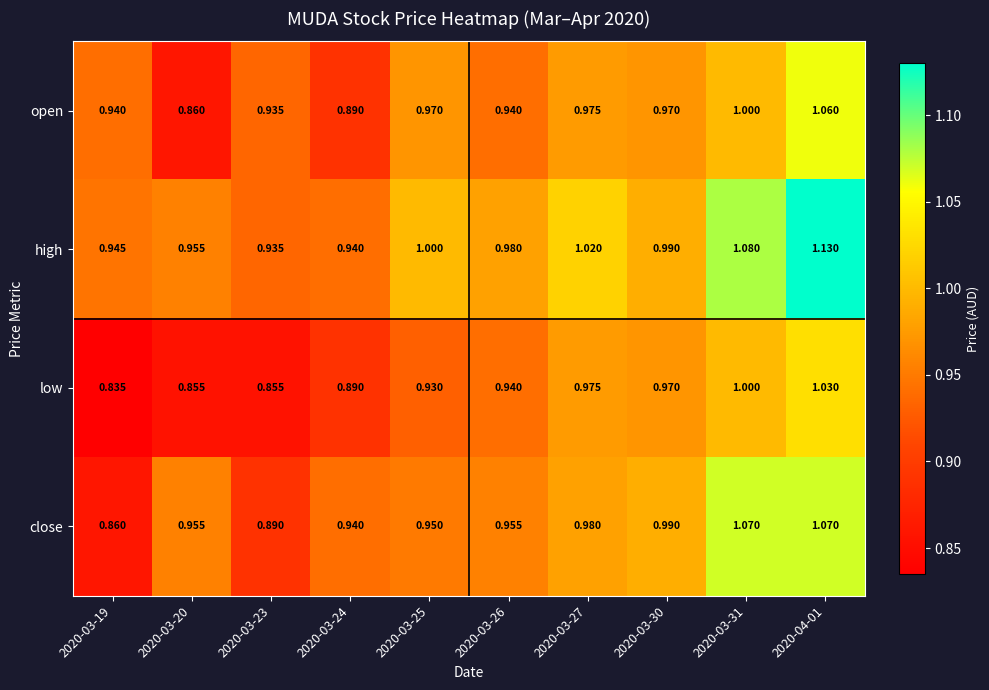

Is the value of low at 2020-03-27 greater than the value of close at 2020-04-01?

No